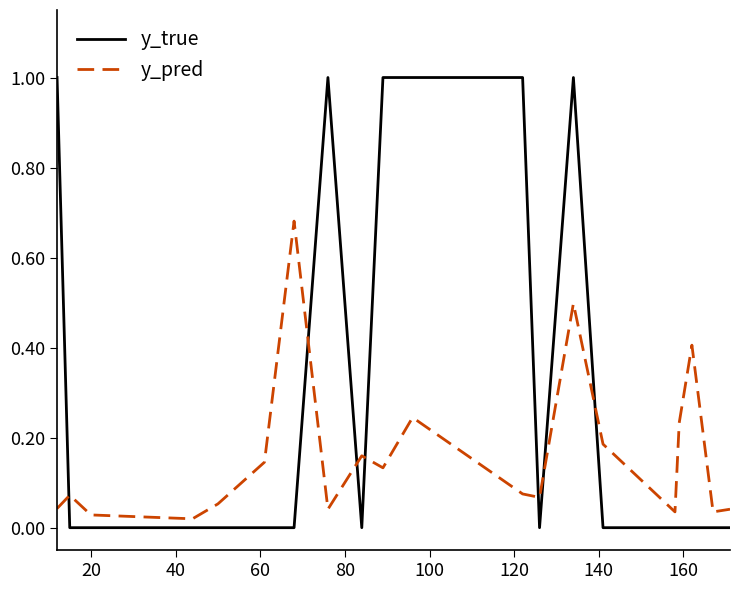

List the series in order of their peak value, lowest first.

y_pred, y_true